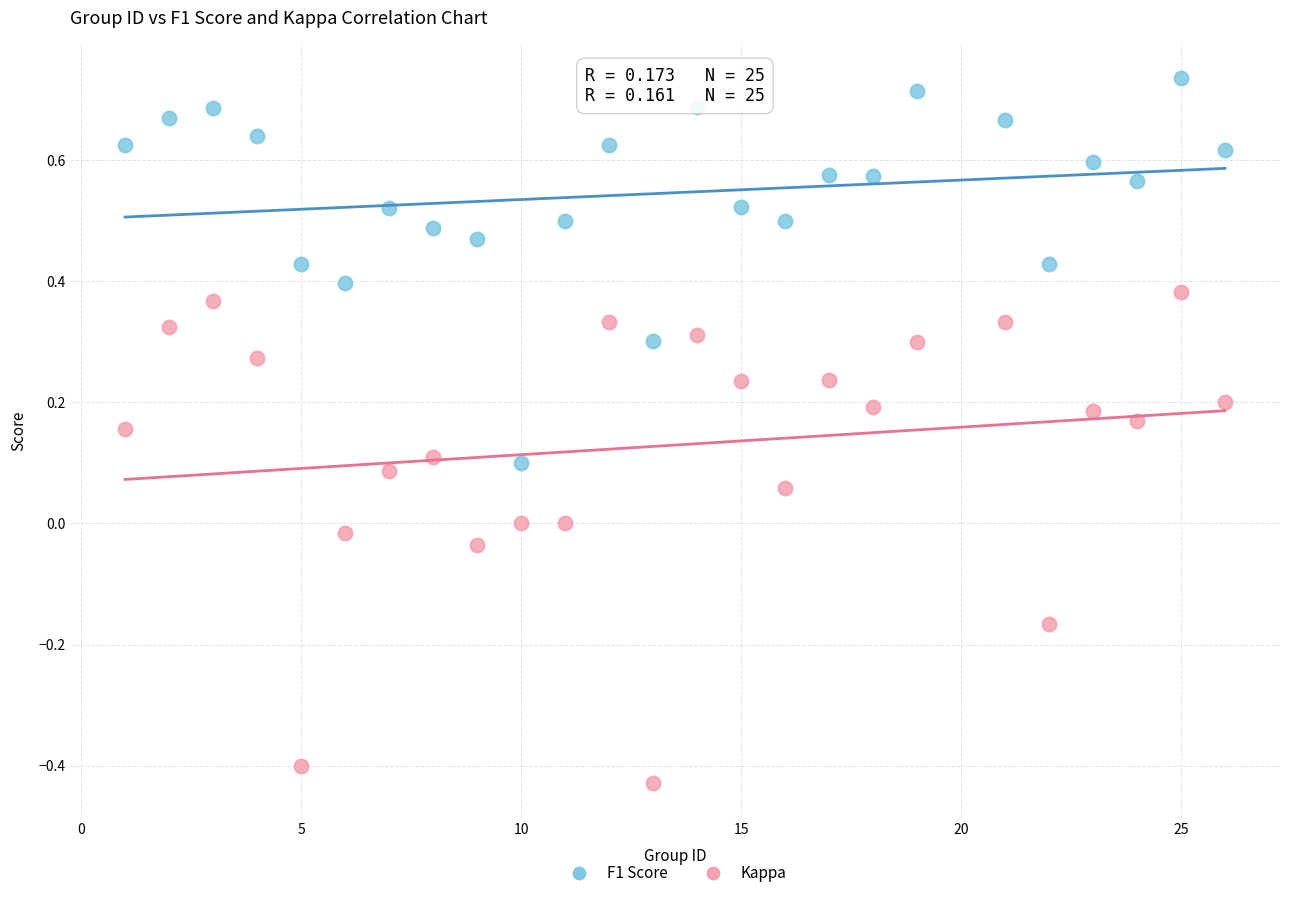

Which series has the largest Y range (max minus min)?

Kappa